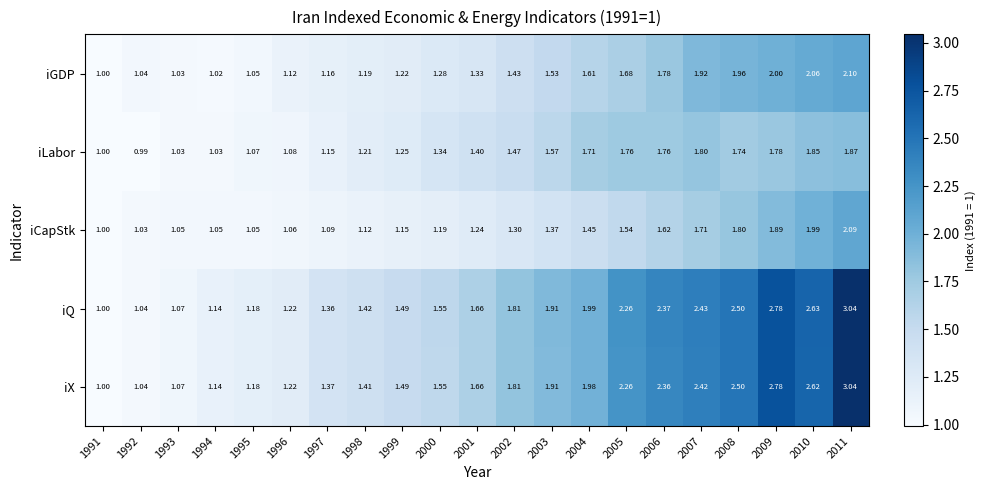

Is the value of iGDP at 2009 greater than the value of iCapStk at 2001?

Yes